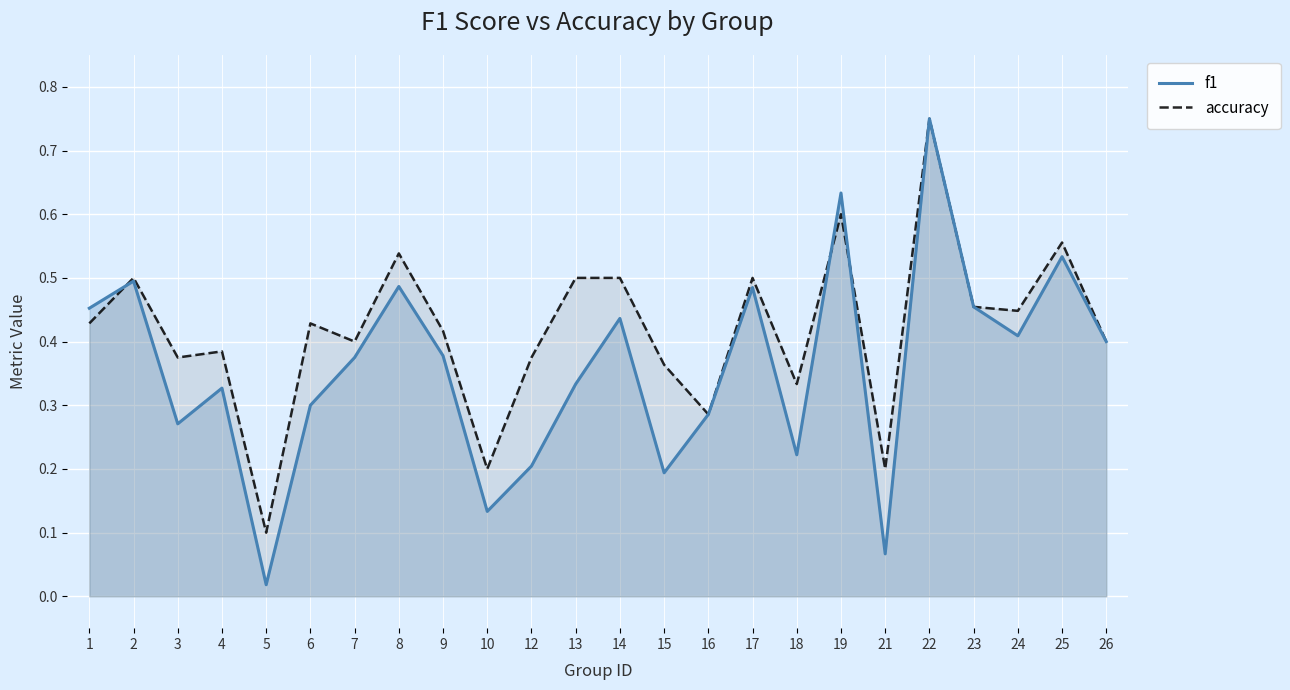

Which label corresponds to the smallest value in the chart?

5